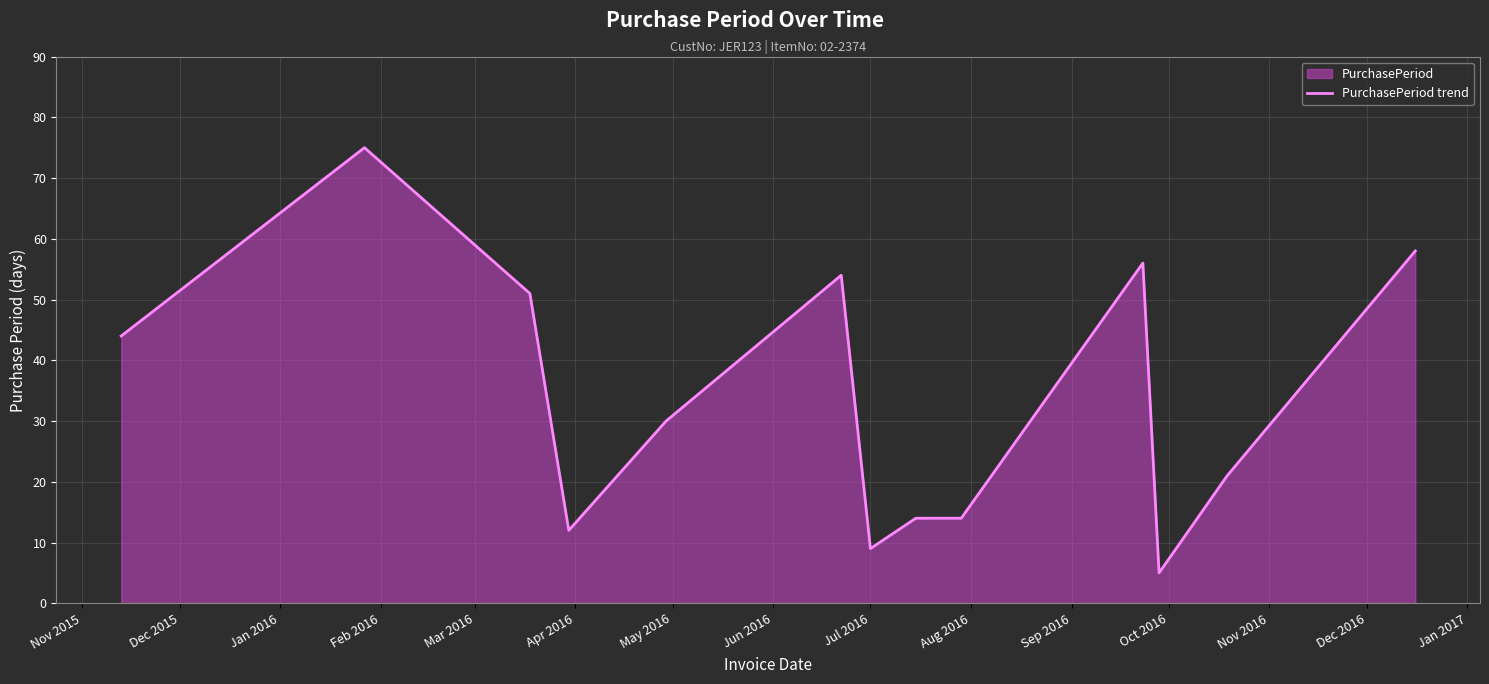

What is the greatest value displayed?

75